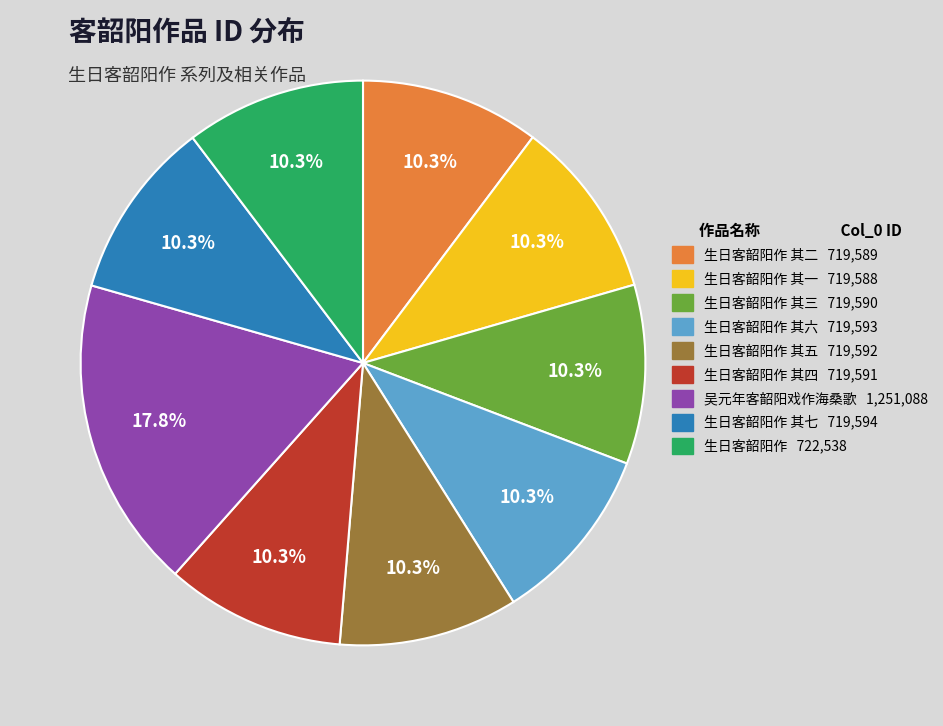

What percentage is NOT represented by 生日客韶阳作 其七 719,594?

89.7%